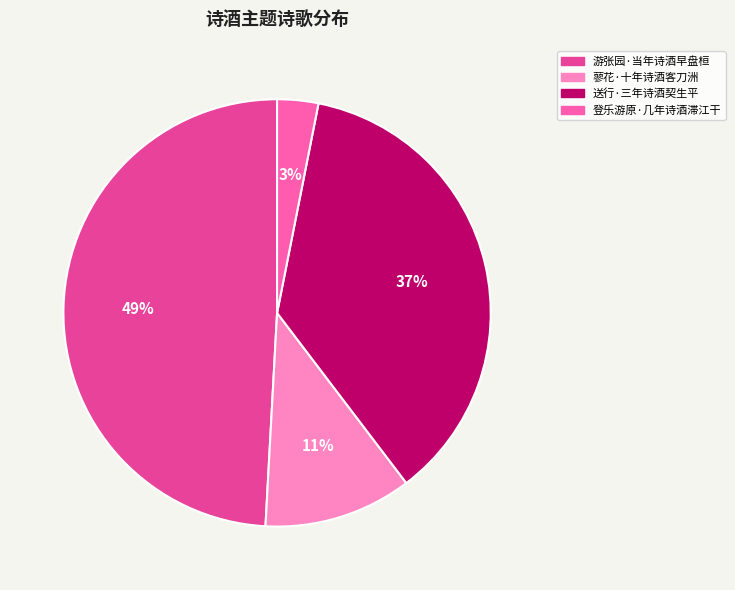

Rank the categories by value from highest to lowest.

游张园·当年诗酒早盘桓, 送行·三年诗酒契生平, 蓼花·十年诗酒客刀洲, 登乐游原·几年诗酒滞江干